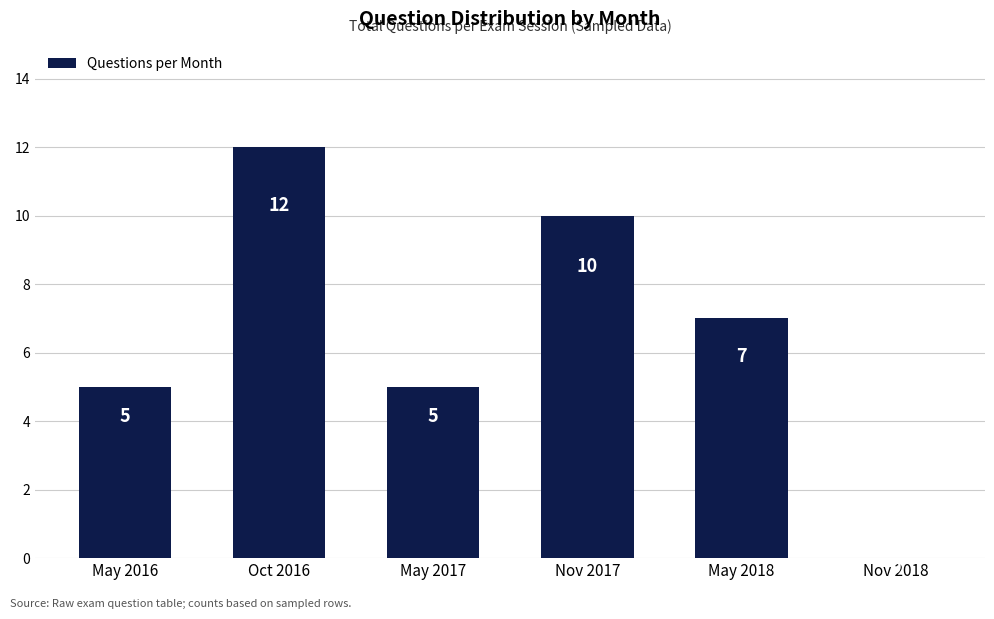

How many values are between 5 and 10?

4